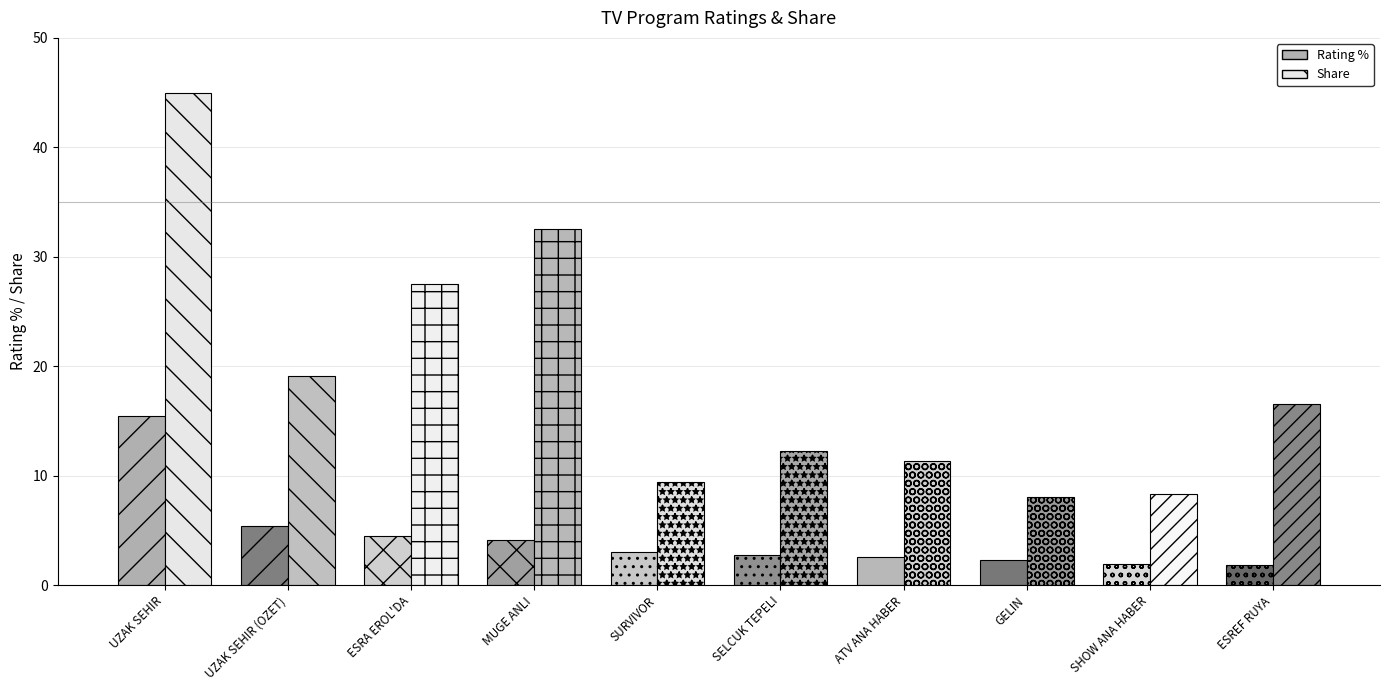

Are the bars horizontal?

No